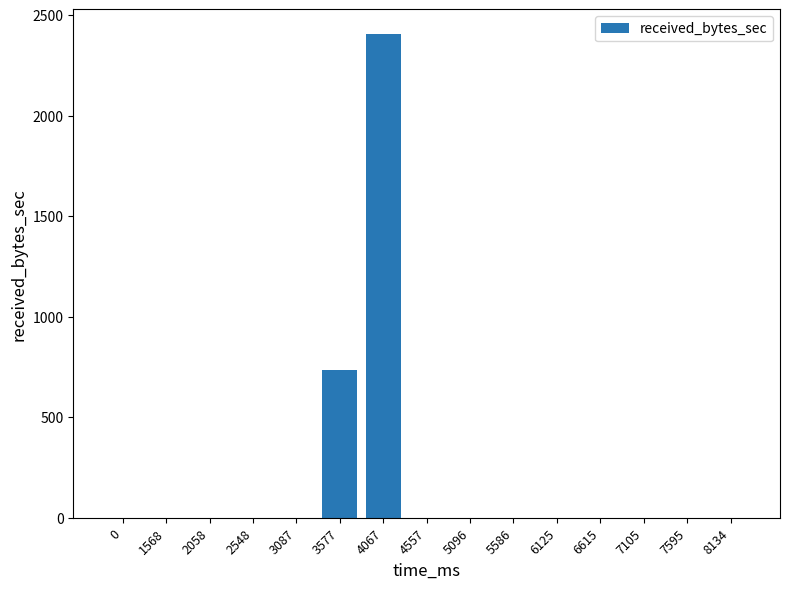

The value at 5096 is 0. True or false?

True